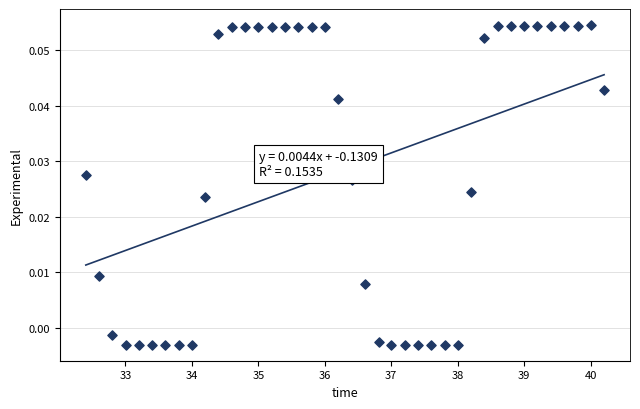

What is the range of X values (max minus min)?

7.8